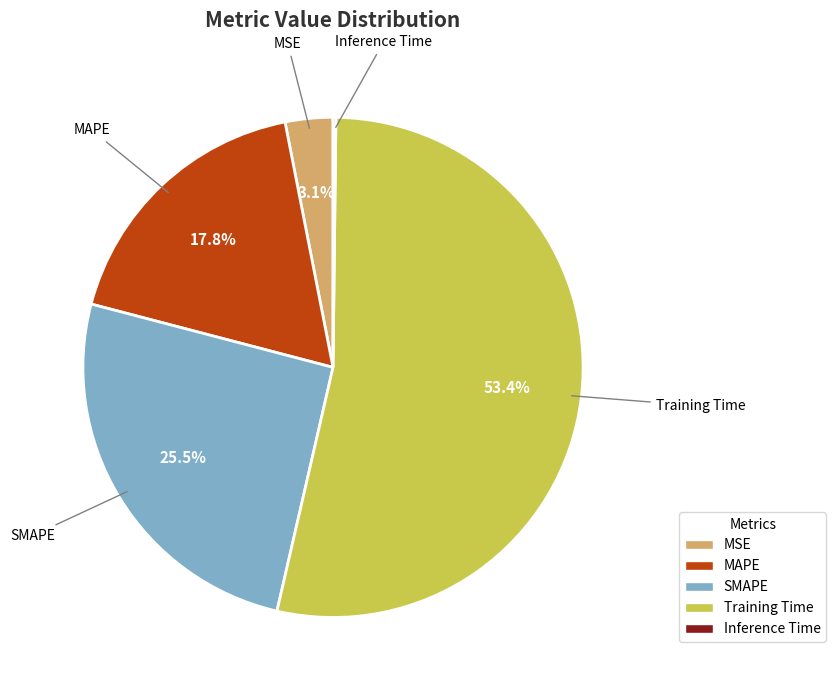

Does any single category account for the majority?

Yes